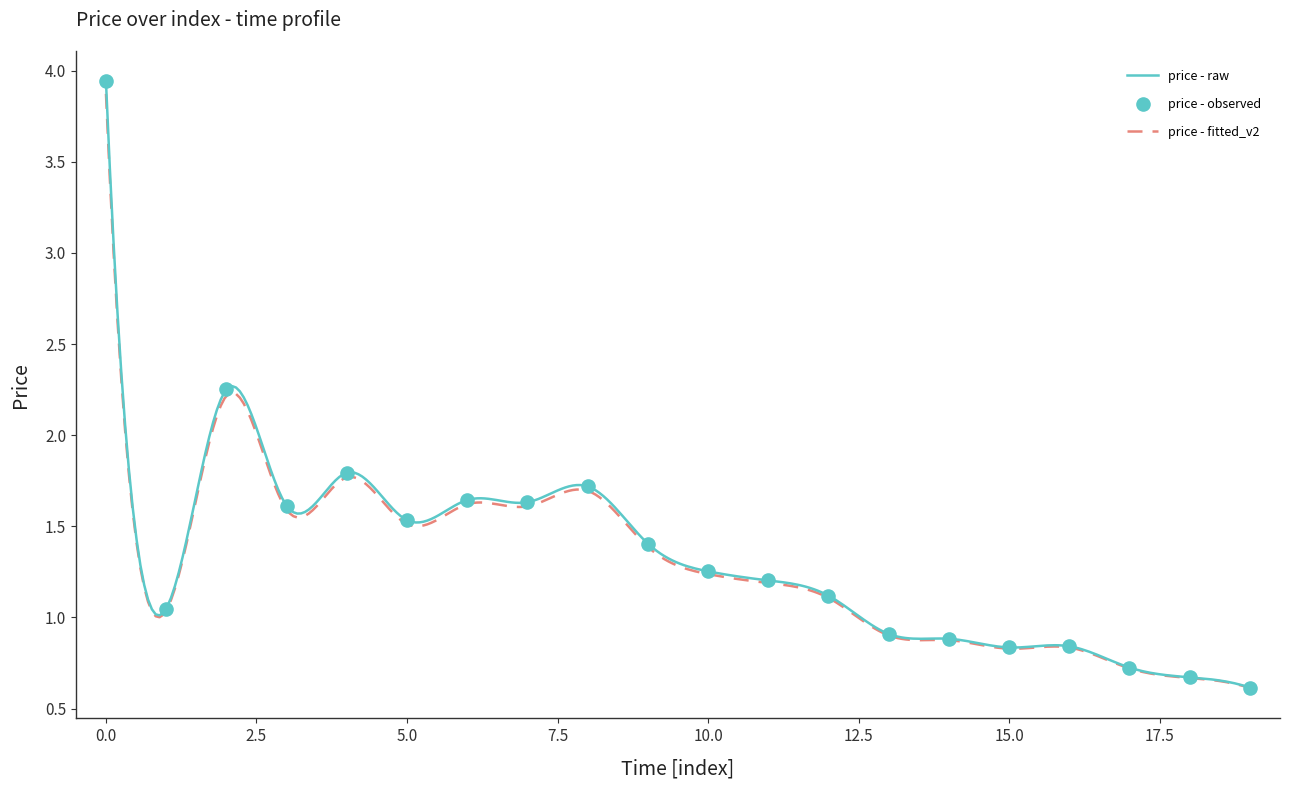

Between 9 and 17, which is larger?

9